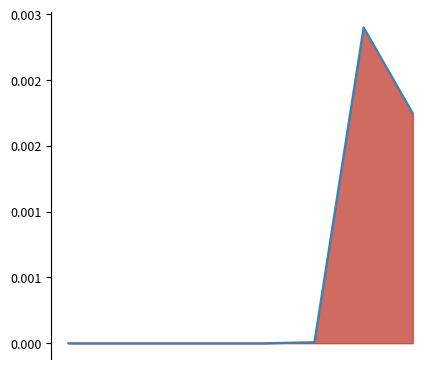

Which label corresponds to the largest value in the chart?

6